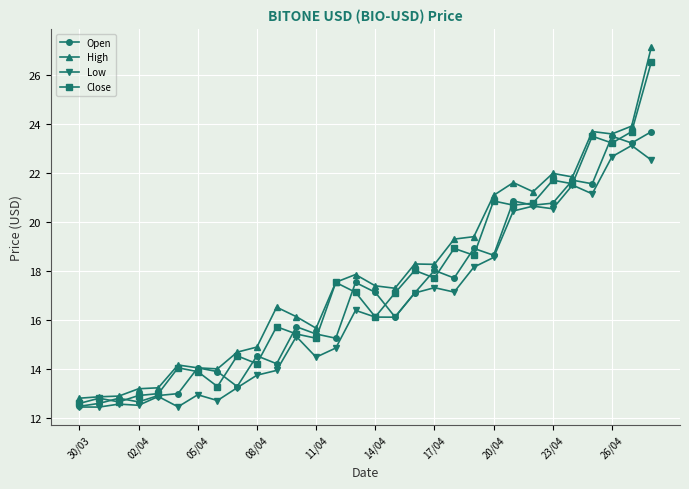

True or false: Open has more than 1 points higher than both neighbors.

True